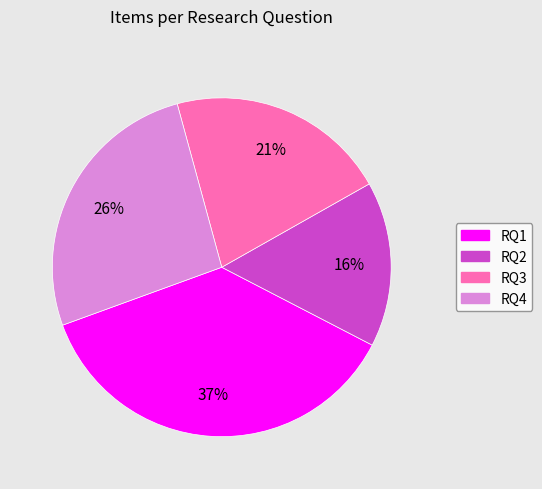

Does any single category account for the majority?

No